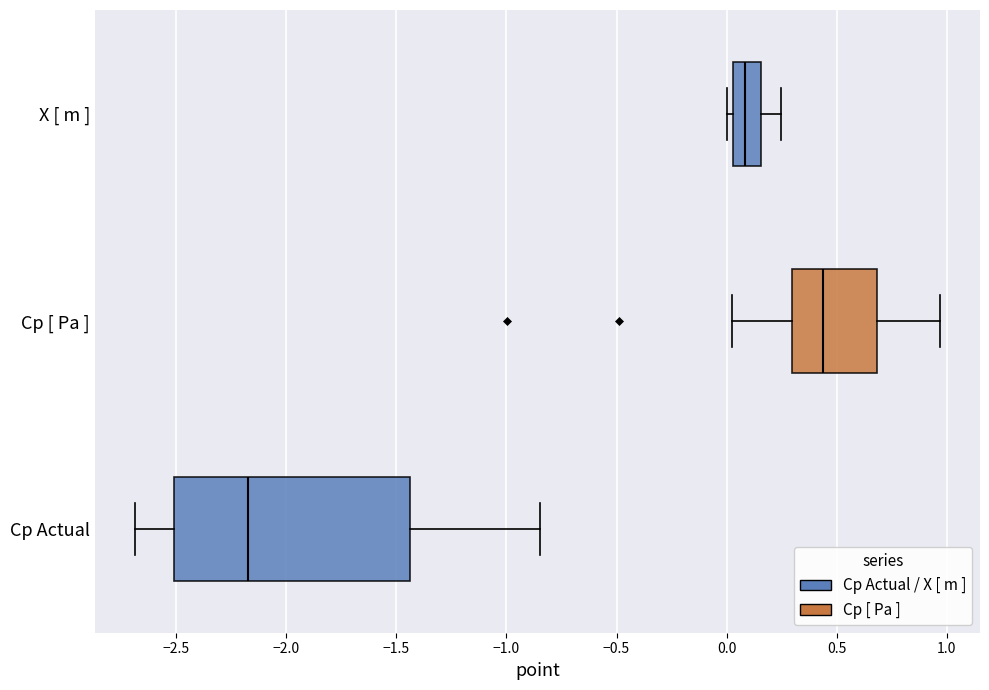

Reading bottom to top, transcribe this box plot: for each box, give where its median line is, the range the box spans, and where its two whiskers end, as read against the x-axis. The values are not printed on the chart, so give them approximately, as read against the axis.

Cp Actual: median -2.15, box -2.50 to -1.45, whiskers -2.70 to -0.85
Cp [ Pa ]: median 0.45, box 0.30 to 0.70, whiskers 0.00 to 0.95
X [ m ]: median 0.10, box 0.05 to 0.15, whiskers 0.00 to 0.25